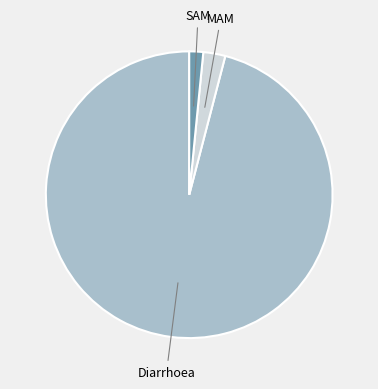

How many segments does this pie chart have?

3